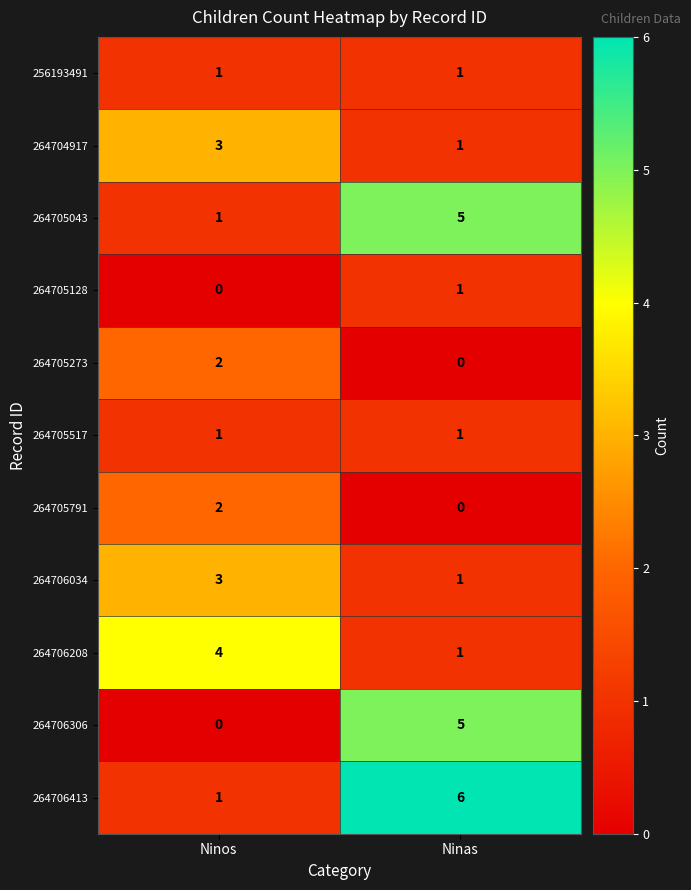

True or false: 264704917 has a value of 0 at Ninas.

False